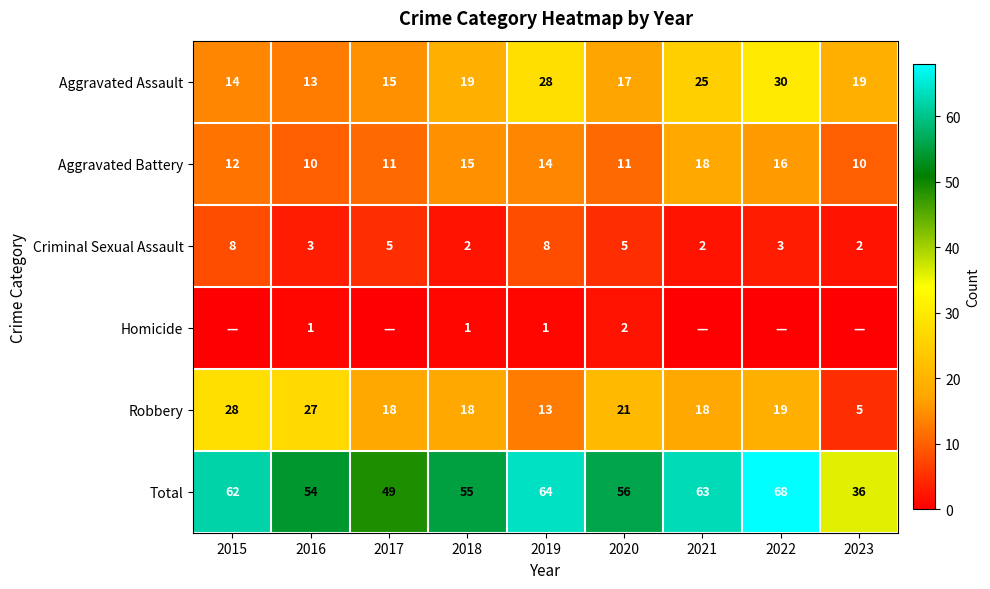

At which category is the sum across all series the highest?

2022